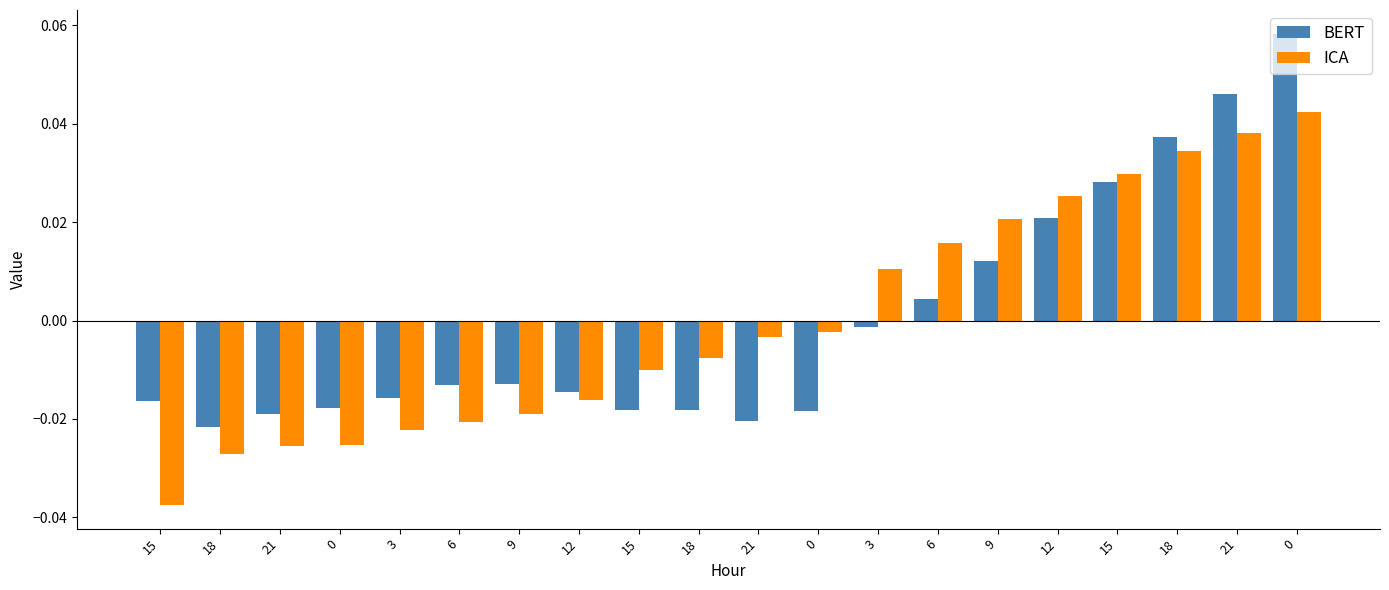

Reading right to left, transcribe all the data shown in this chart.

BERT: 0.1	0.0	0.0	0.0	0.0	0.0	0.0	-0.0	-0.0	-0.0	-0.0	-0.0	-0.0	-0.0	-0.0	-0.0	-0.0	-0.0	-0.0	-0.0
ICA: 0.0	0.0	0.0	0.0	0.0	0.0	0.0	0.0	-0.0	-0.0	-0.0	-0.0	-0.0	-0.0	-0.0	-0.0	-0.0	-0.0	-0.0	-0.0